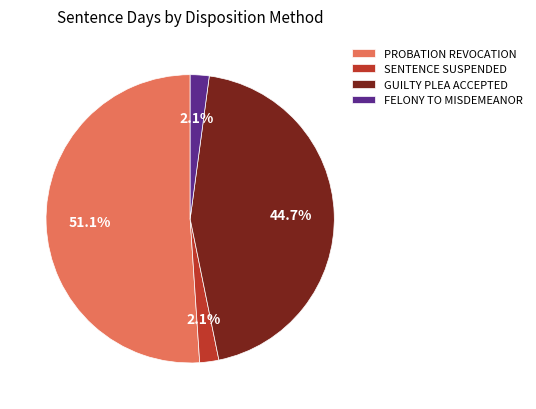

What is the largest slice in the pie chart?

PROBATION REVOCATION